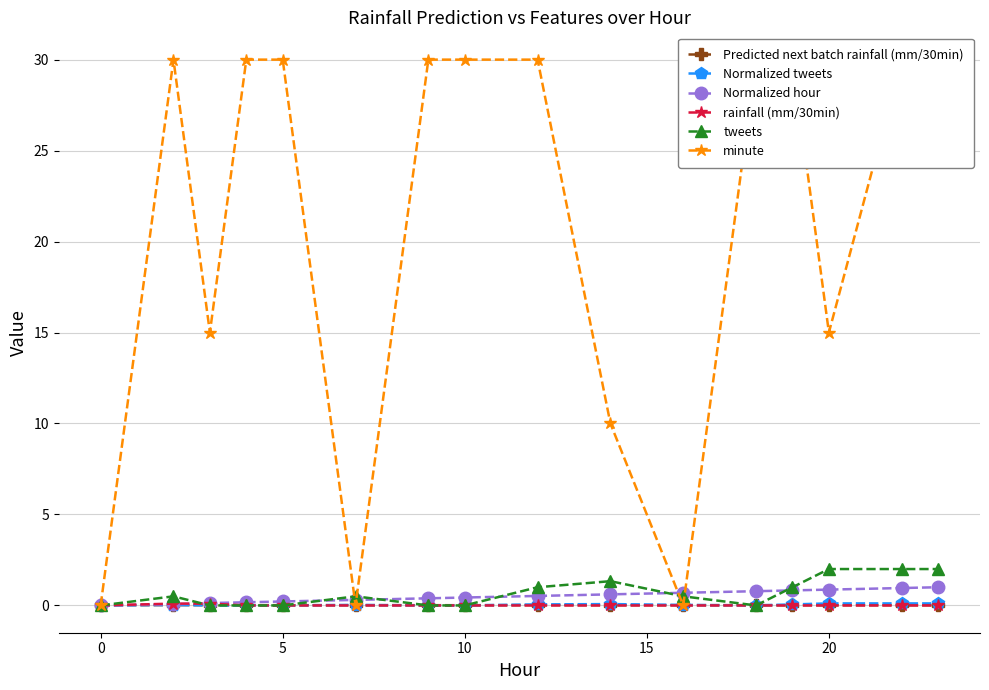

Reading right to left, extract all data points from this chart.

Predicted next batch rainfall (mm/30min): 0.0	0.0	0.0	0.0	0.0	0.0	0.0	0.0	0.0	0.0	0.0	0.0	0.0	0.0	0.0	0.0
Normalized tweets: 0.1	0.1	0.1	0.1	0.0	0.0	0.1	0.1	0.0	0.0	0.0	0.0	0.0	0.0	0.0	0.0
Normalized hour: 1.0	1.0	0.9	0.8	0.8	0.7	0.6	0.5	0.4	0.4	0.3	0.2	0.2	0.1	0.1	0.0
rainfall (mm/30min): 0.0	0.0	0.0	0.0	0.0	0.0	0.0	0.0	0.0	0.0	0.0	0.0	0.0	0.1	0.1	0.0
tweets: 2.0	2.0	2.0	1.0	0.0	0.5	1.3	1.0	0.0	0.0	0.5	0.0	0.0	0.0	0.5	0.0
minute: 30.0	30.0	15.0	30.0	30.0	0.0	10.0	30.0	30.0	30.0	0.0	30.0	30.0	15.0	30.0	0.0